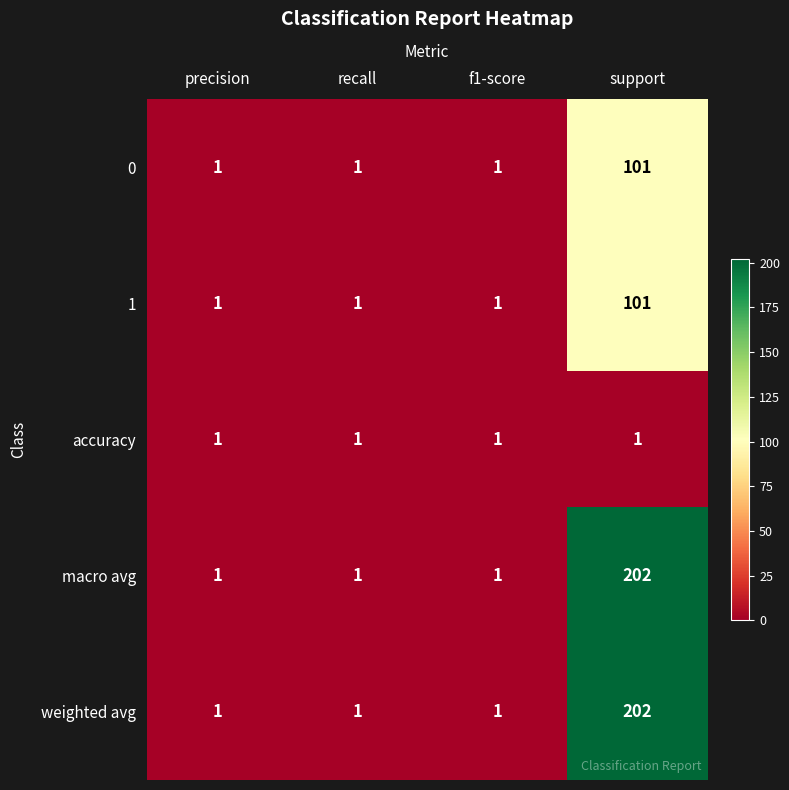

How many 0 values are between 1 and 101?

4